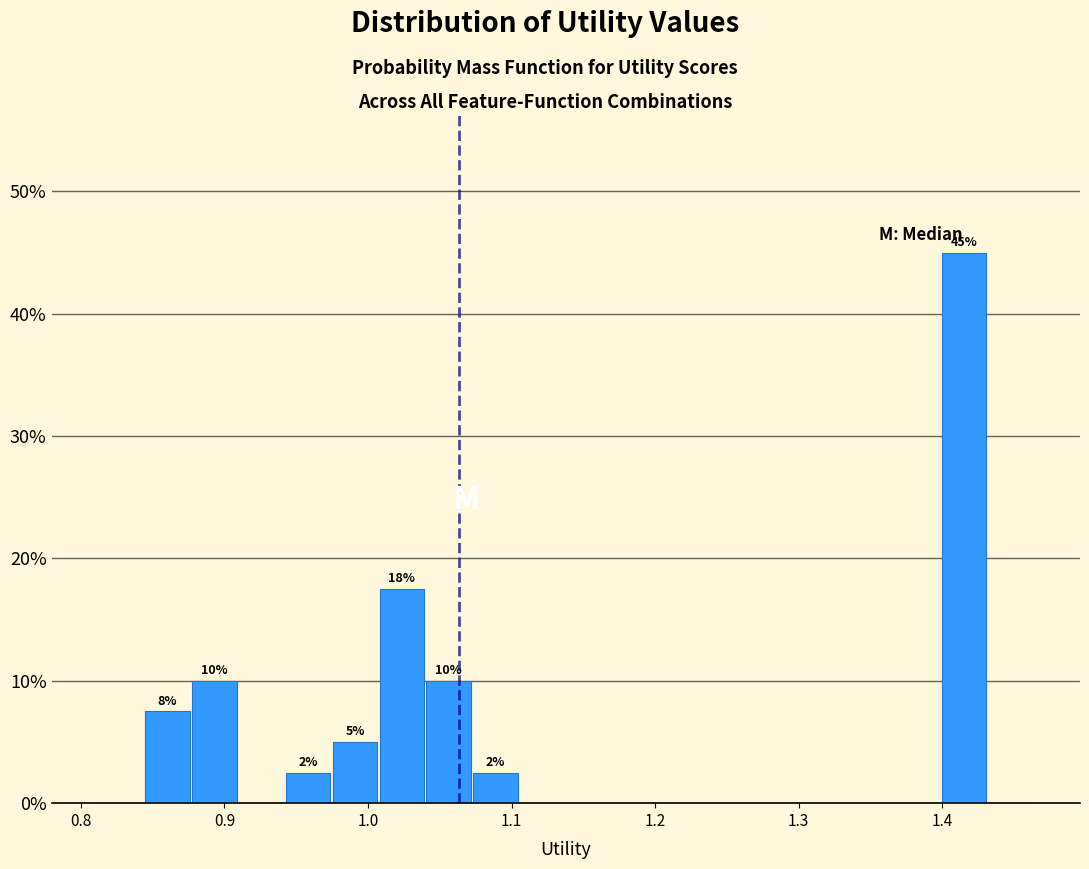

Read against the x-axis, roughly where is the centre of the tallest bar?

1.42